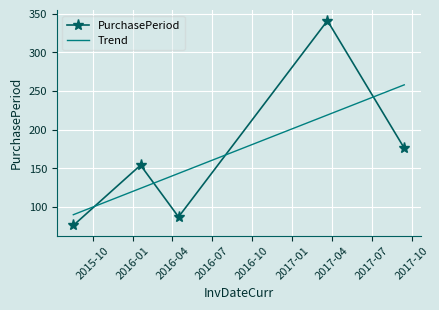

Where is the data nearest to the value 208?

2017-09-14